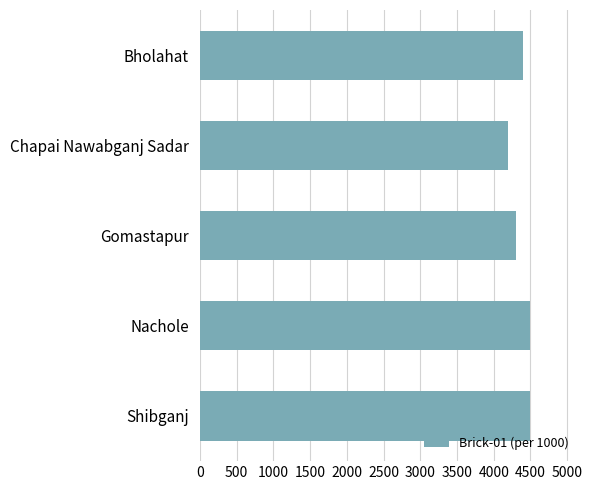

Reading top to bottom, what are all the values shown in this chart?

4400	4200	4300	4500	4500